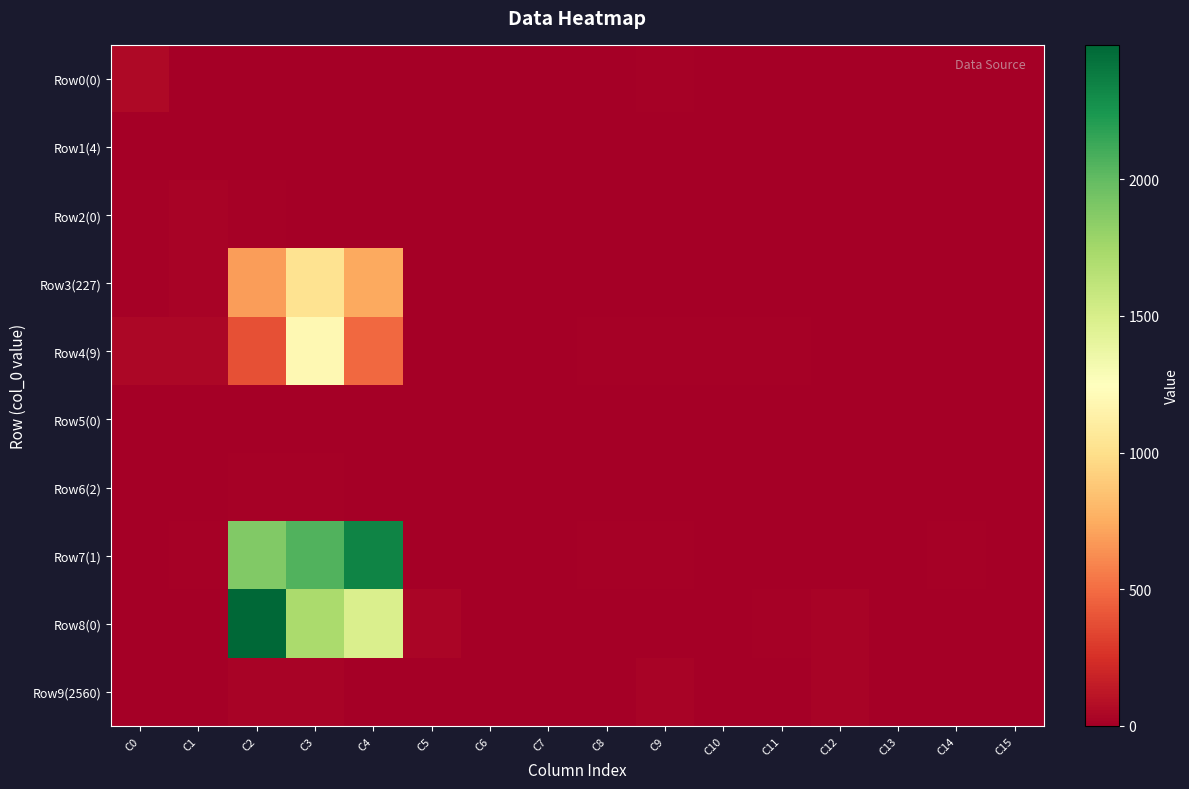

Reading right to left, what are all the values shown in this chart?

Row0(0): C15=0	C14=0	C13=0	C12=0	C11=0	C10=0	C9=12	C8=2	C7=0	C6=0	C5=0	C4=0	C3=4	C2=6	C1=1	C0=54
Row1(4): C15=0	C14=0	C13=6	C12=2	C11=0	C10=0	C9=2	C8=0	C7=4	C6=6	C5=1	C4=4	C3=0	C2=0	C1=0	C0=8
Row2(0): C15=0	C14=0	C13=0	C12=0	C11=0	C10=0	C9=4	C8=0	C7=0	C6=0	C5=0	C4=0	C3=5	C2=13	C1=28	C0=12
Row3(227): C15=0	C14=0	C13=0	C12=0	C11=0	C10=0	C9=0	C8=0	C7=0	C6=0	C5=0	C4=733	C3=1022	C2=690	C1=21	C0=14
Row4(9): C15=0	C14=9	C13=5	C12=5	C11=13	C10=12	C9=11	C8=11	C7=6	C6=7	C5=7	C4=484	C3=1192	C2=382	C1=45	C0=42
Row5(0): C15=0	C14=4	C13=0	C12=3	C11=4	C10=6	C9=8	C8=8	C7=0	C6=0	C5=0	C4=3	C3=5	C2=0	C1=8	C0=0
Row6(2): C15=0	C14=0	C13=0	C12=0	C11=3	C10=0	C9=0	C8=0	C7=0	C6=0	C5=2	C4=8	C3=18	C2=14	C1=0	C0=4
Row7(1): C15=0	C14=12	C13=5	C12=2	C11=0	C10=0	C9=18	C8=14	C7=6	C6=3	C5=7	C4=2336	C3=2058	C2=1883	C1=13	C0=3
Row8(0): C15=0	C14=0	C13=0	C12=26	C11=14	C10=0	C9=0	C8=0	C7=0	C6=0	C5=30	C4=1480	C3=1720	C2=2491	C1=0	C0=0
Row9(2560): C15=0	C14=2	C13=0	C12=22	C11=5	C10=9	C9=22	C8=7	C7=0	C6=0	C5=0	C4=0	C3=24	C2=22	C1=5	C0=8